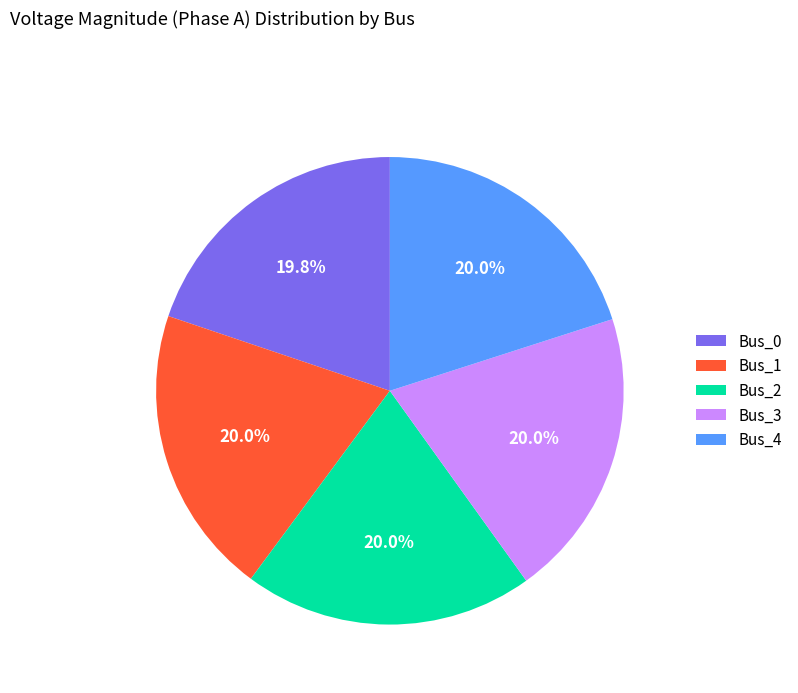

What percentage do Bus_1 and Bus_4 together represent?

40.1%